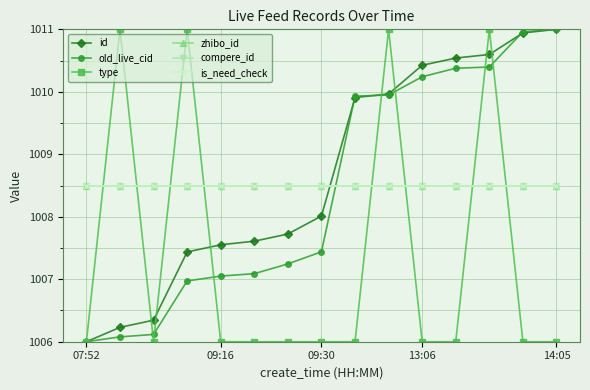

What is the value of the old_live_cid point at the 10th from the left?

1009.9